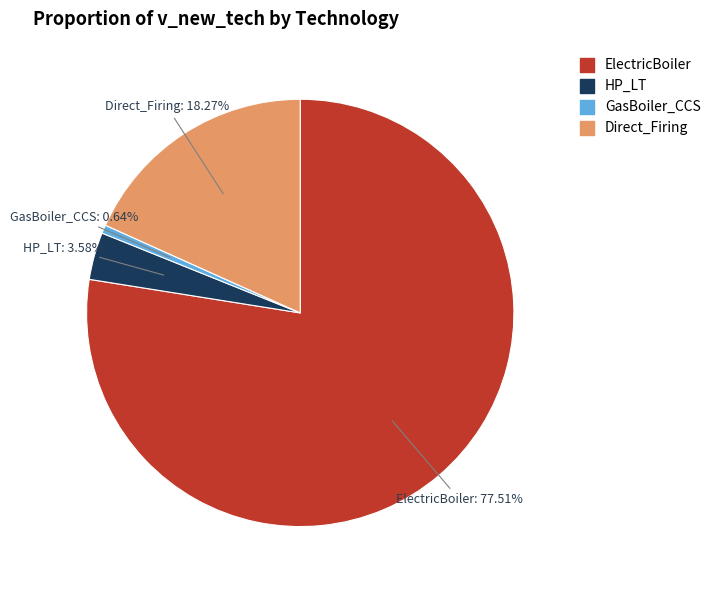

The Direct_Firing slice represents 33% of the pie. True or false?

False